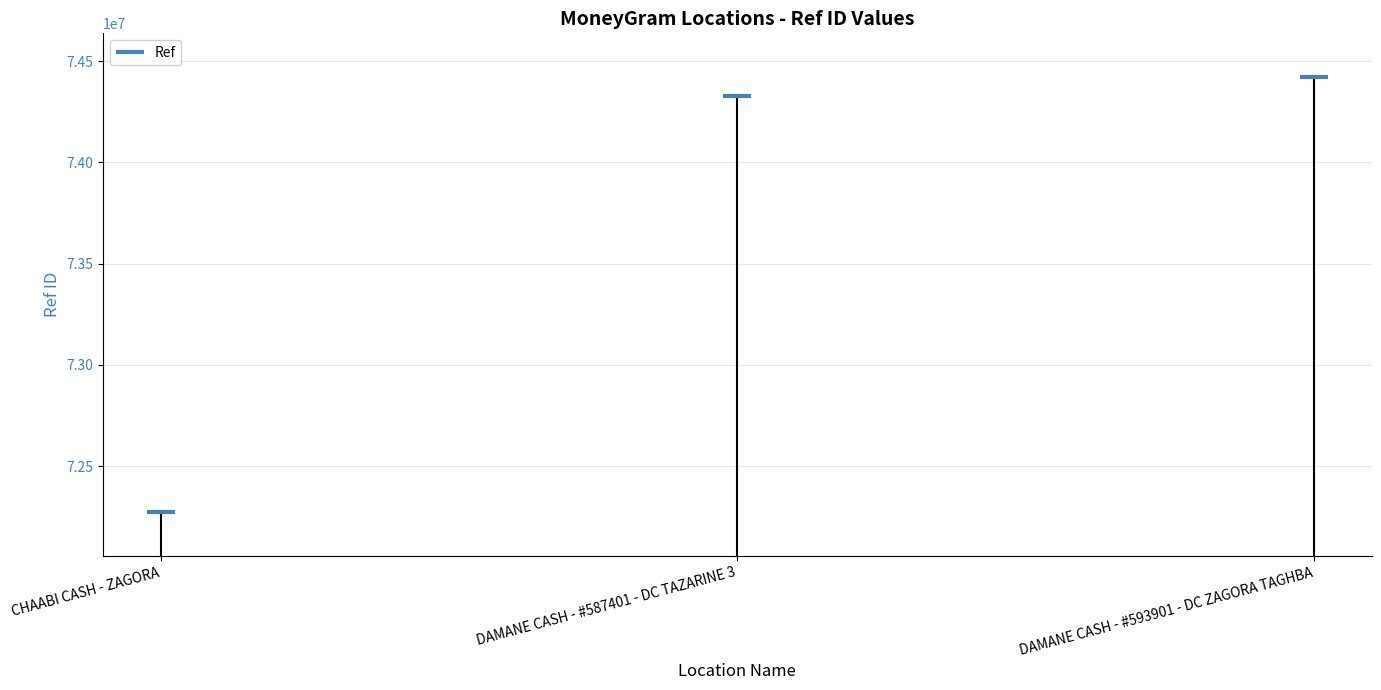

Reading left to right, what are all the values shown in this chart?

72271935	74327094	74421990